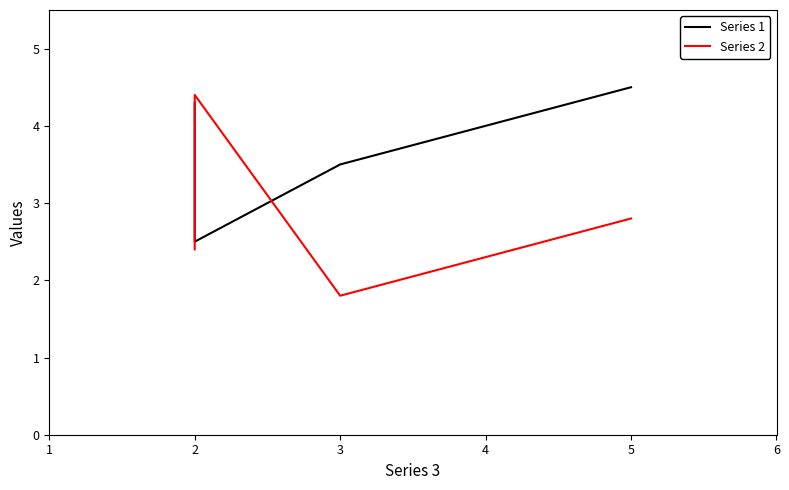

What is the difference between the highest and lowest values at 3?

1.7